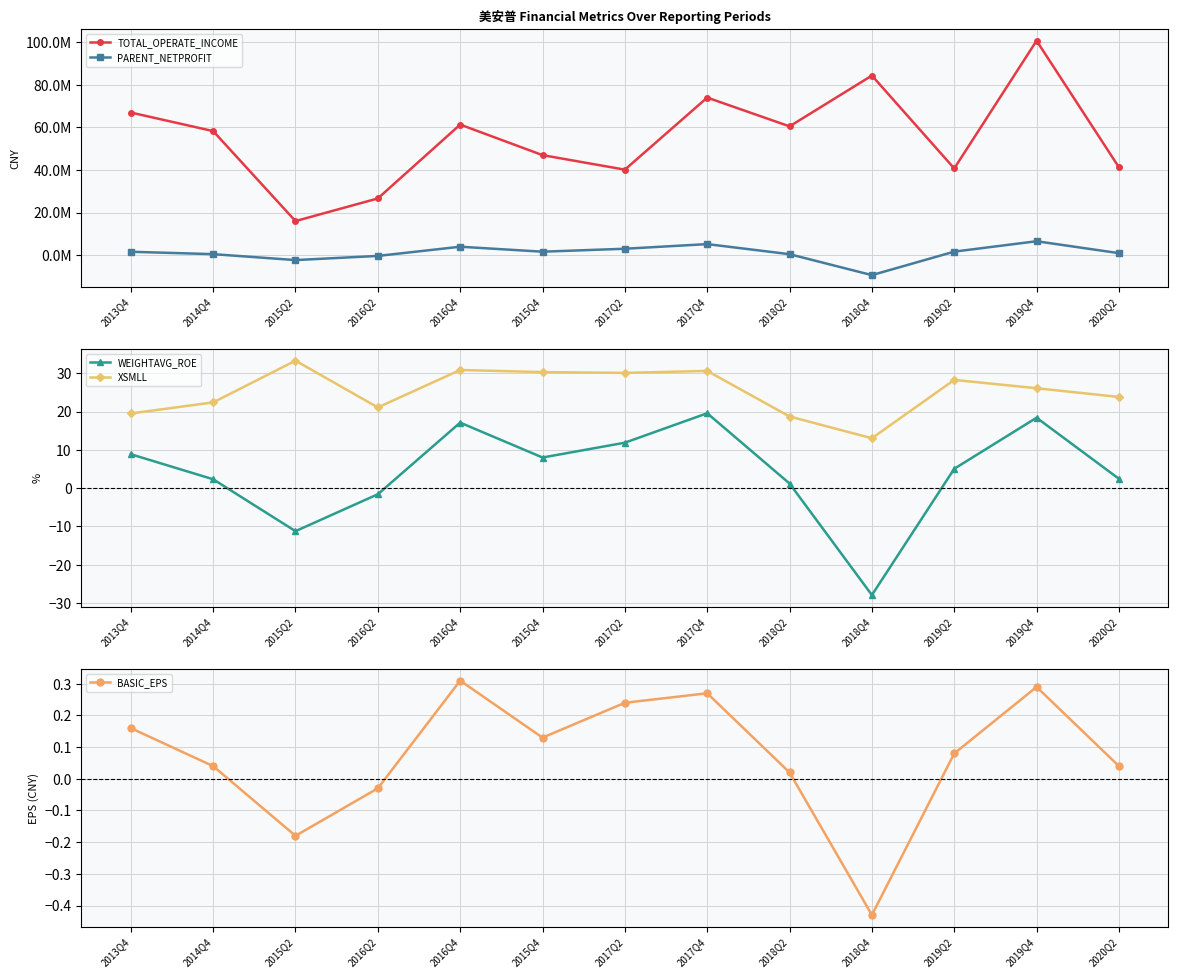

What is the value of the TOTAL_OPERATE_INCOME point at the 3rd from the left?

16012522.0